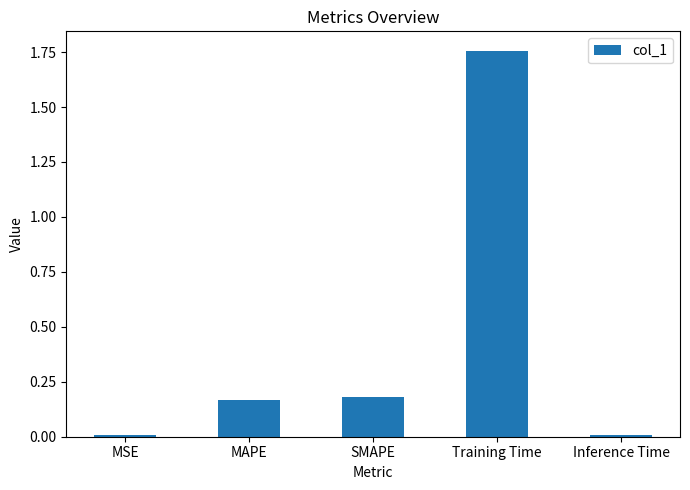

What is the label of the 4th bar from the right?

MAPE